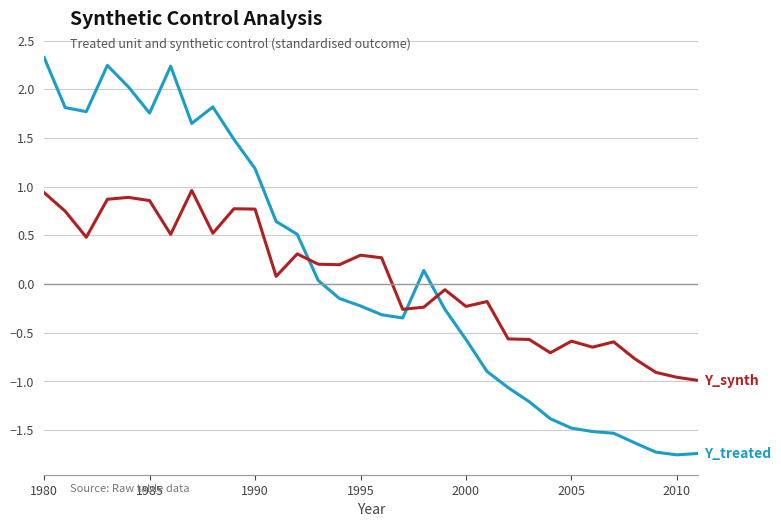

What is the greatest value displayed?

2.3